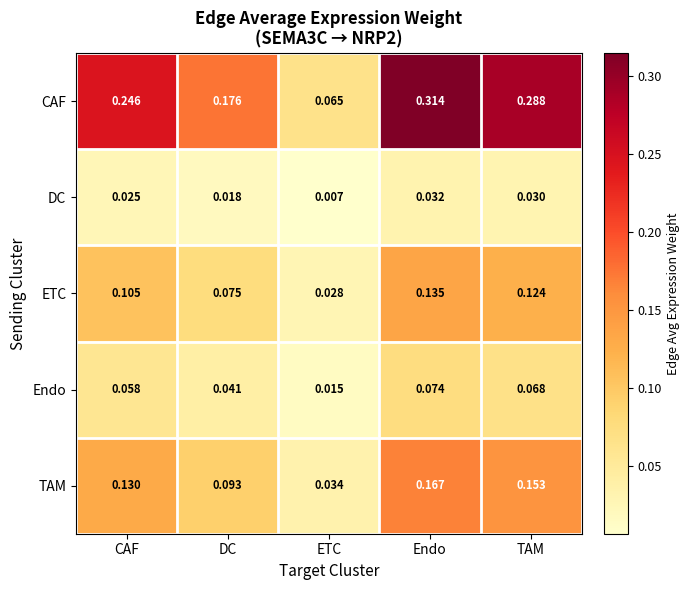

Which category has the lowest value across all series?

ETC